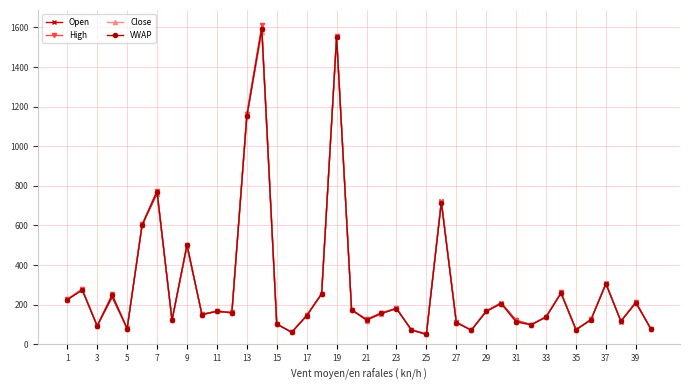

True or false: Open has more than 0 interior local peaks.

True